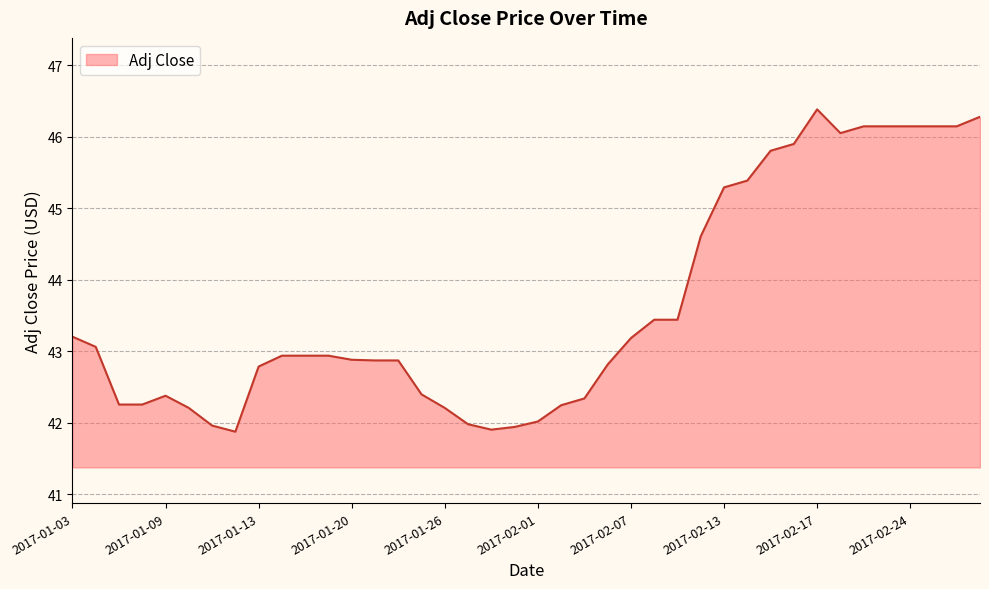

What is the maximum value shown in the chart?

46.4